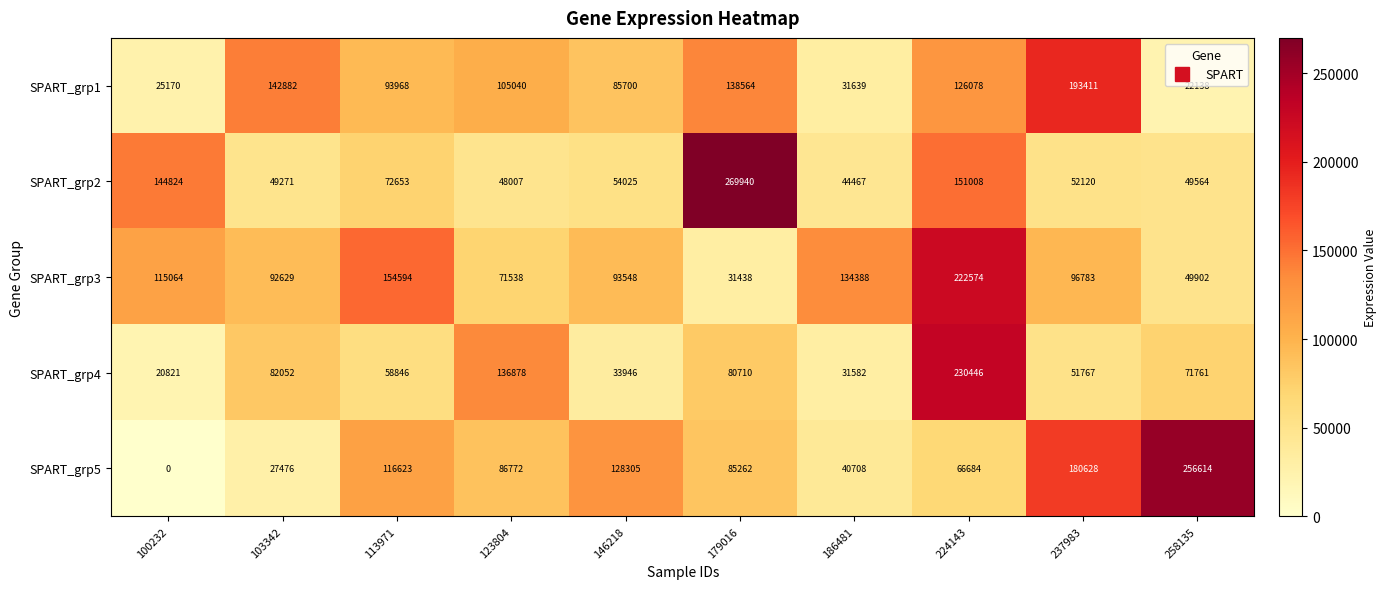

Which category has the highest value across all series?

179016